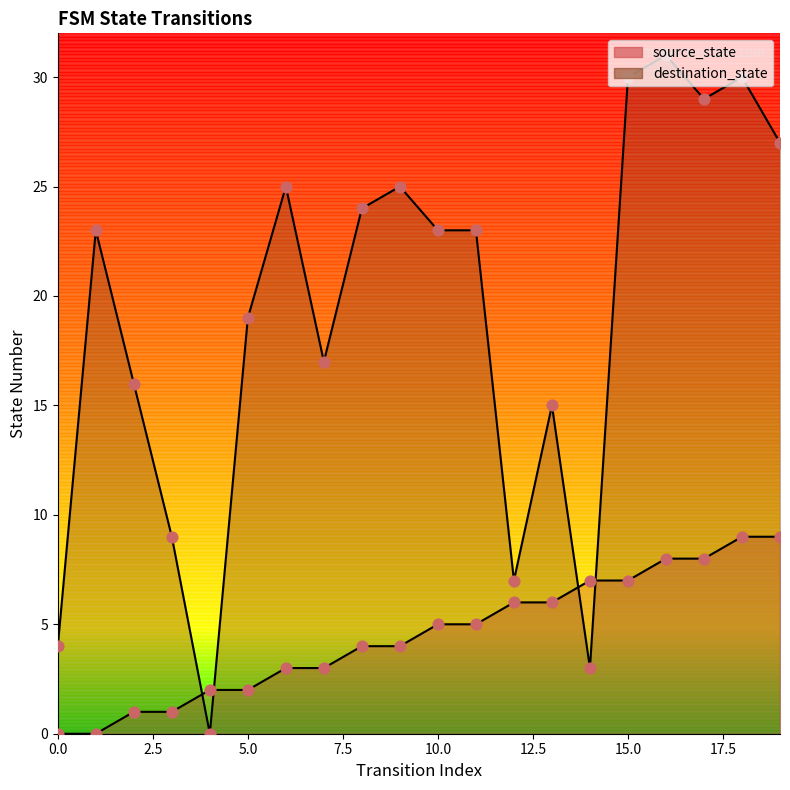

Which series has the largest total across all categories?

destination_state